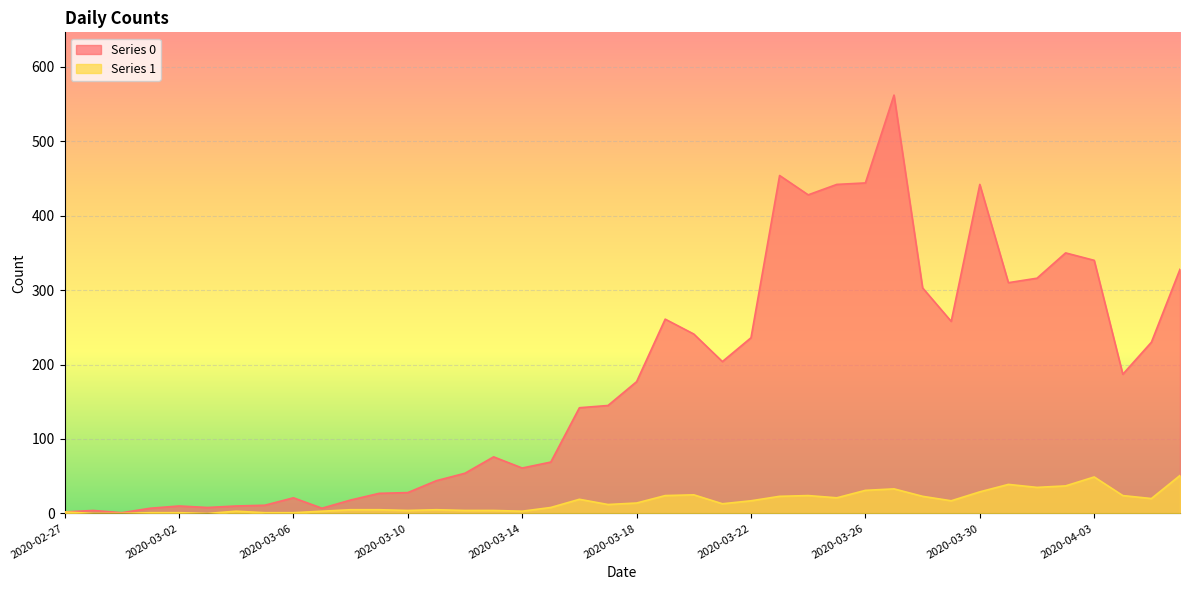

How many distinct data groups are displayed?

2